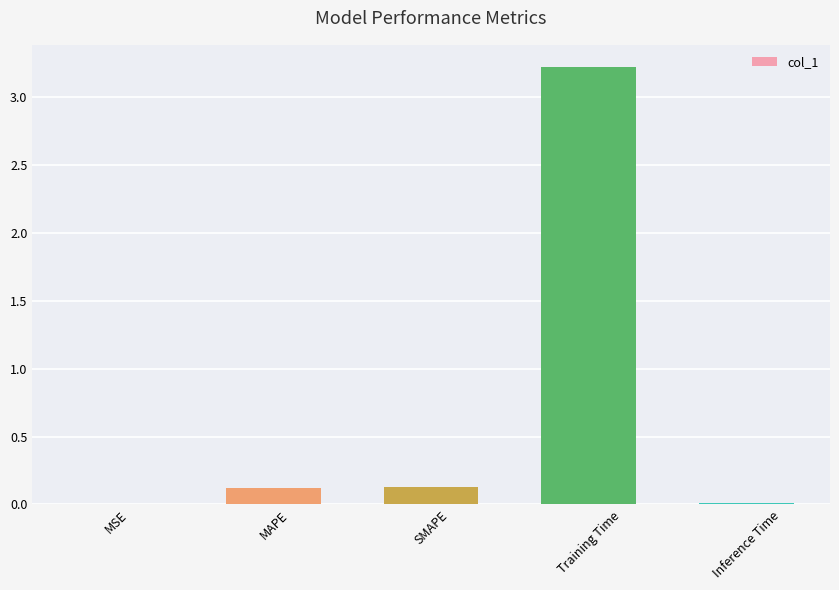

True or false: the data shows 5.6 at Training Time.

False